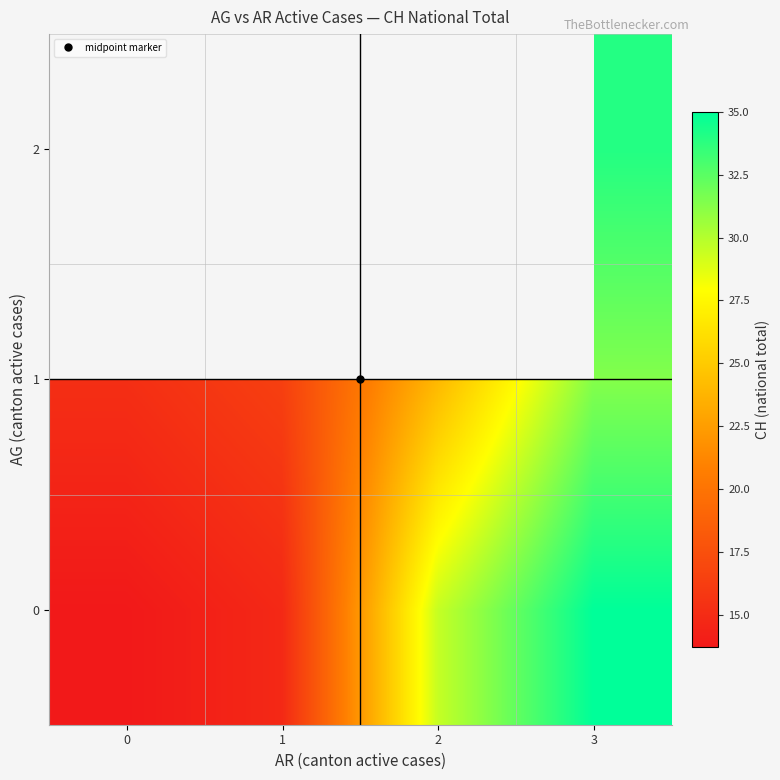

What is the minimum value for 1?

15.2